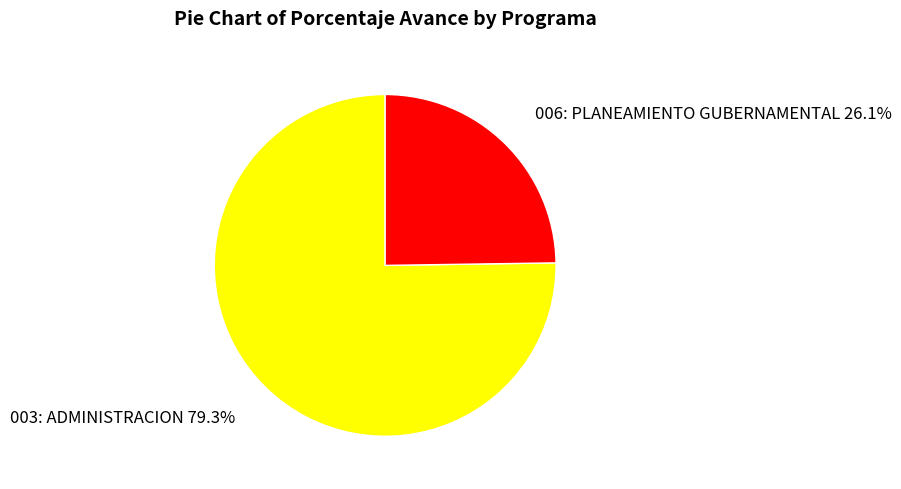

Rank the categories by value from highest to lowest.

003: ADMINISTRACION, 006: PLANEAMIENTO GUBERNAMENTAL